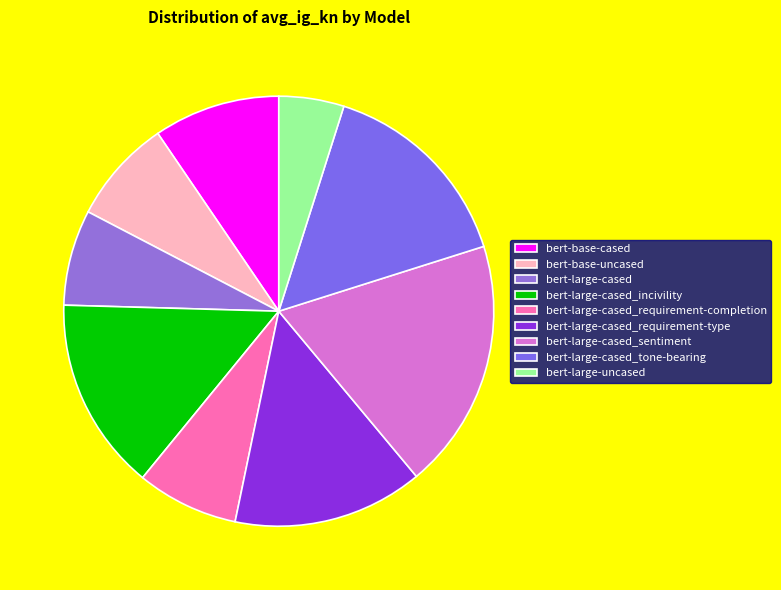

Is it true that bert-large-cased_requirement-type is 14% of the pie?

True